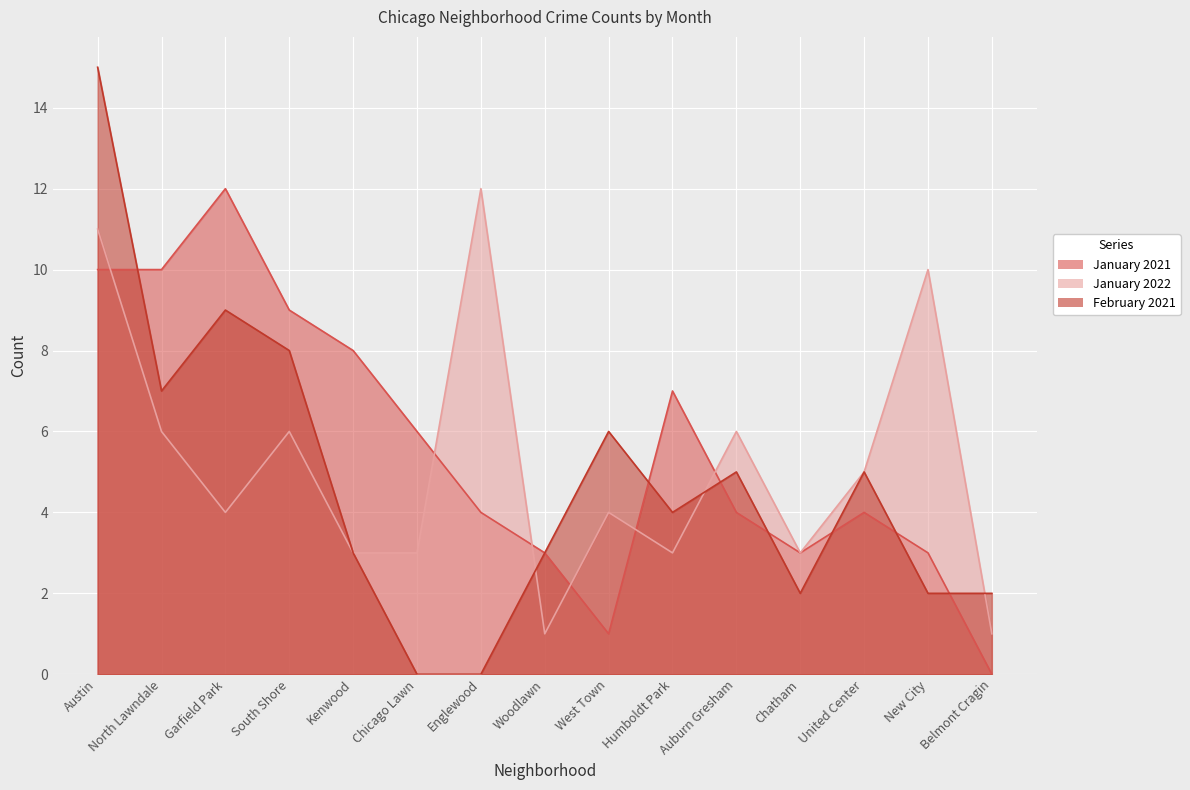

What is the value of the January 2022 point at the 10th from the left?

3